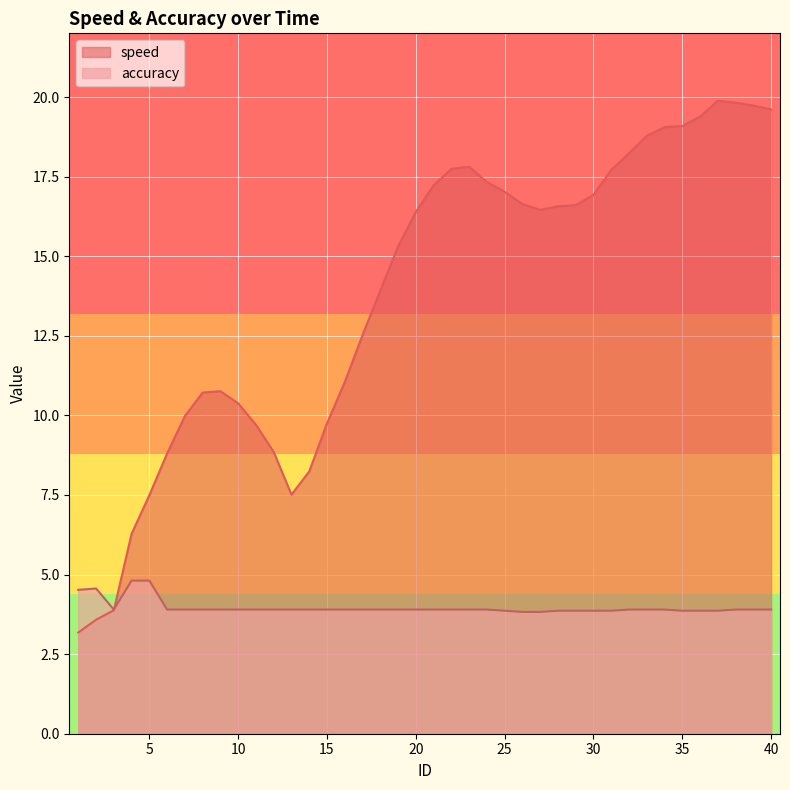

Reading left to right, what are all the values shown in this chart?

speed: 1=3.2	2=3.6	3=3.9	4=6.3	5=7.5	6=8.8	7=10.0	8=10.7	9=10.8	10=10.4	11=9.7	12=8.9	13=7.5	14=8.2	15=9.7	16=11.0	17=12.5	18=13.9	19=15.3	20=16.4	21=17.2	22=17.7	23=17.8	24=17.3	25=17.0	26=16.6	27=16.5	28=16.6	29=16.6	30=16.9	31=17.7	32=18.2	33=18.8	34=19.1	35=19.1	36=19.4	37=19.9	38=19.8	39=19.7	40=19.6
accuracy: 1=4.5	2=4.6	3=3.9	4=4.8	5=4.8	6=3.9	7=3.9	8=3.9	9=3.9	10=3.9	11=3.9	12=3.9	13=3.9	14=3.9	15=3.9	16=3.9	17=3.9	18=3.9	19=3.9	20=3.9	21=3.9	22=3.9	23=3.9	24=3.9	25=3.9	26=3.8	27=3.8	28=3.9	29=3.9	30=3.9	31=3.9	32=3.9	33=3.9	34=3.9	35=3.9	36=3.9	37=3.9	38=3.9	39=3.9	40=3.9